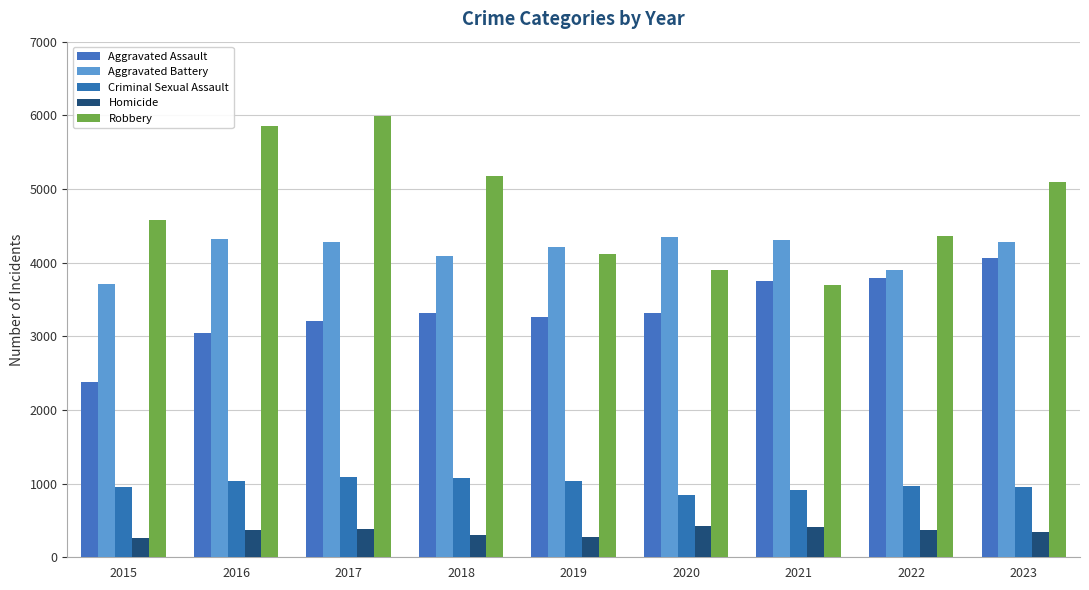

What is the value of the Robbery bar at the 4th from the left?

5172